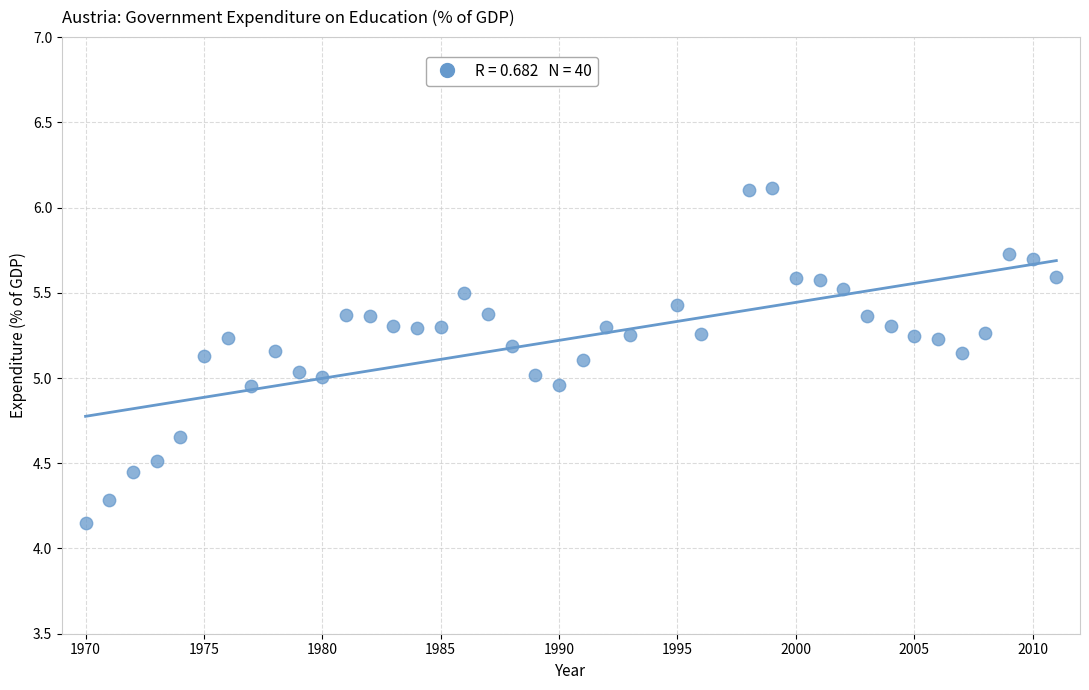

What is the range of X values (max minus min)?

41.0